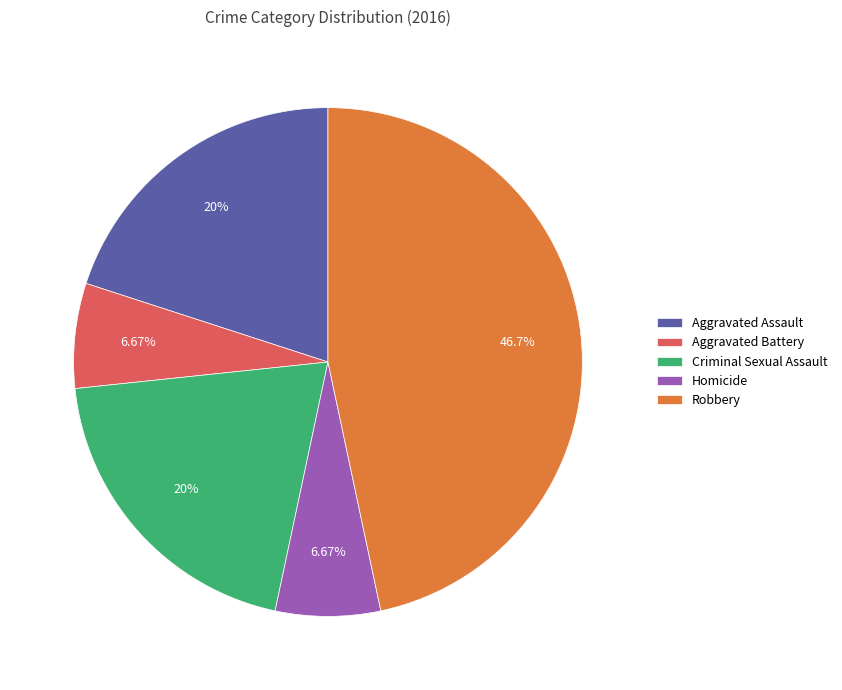

Which has a higher value, Robbery or Homicide?

Robbery